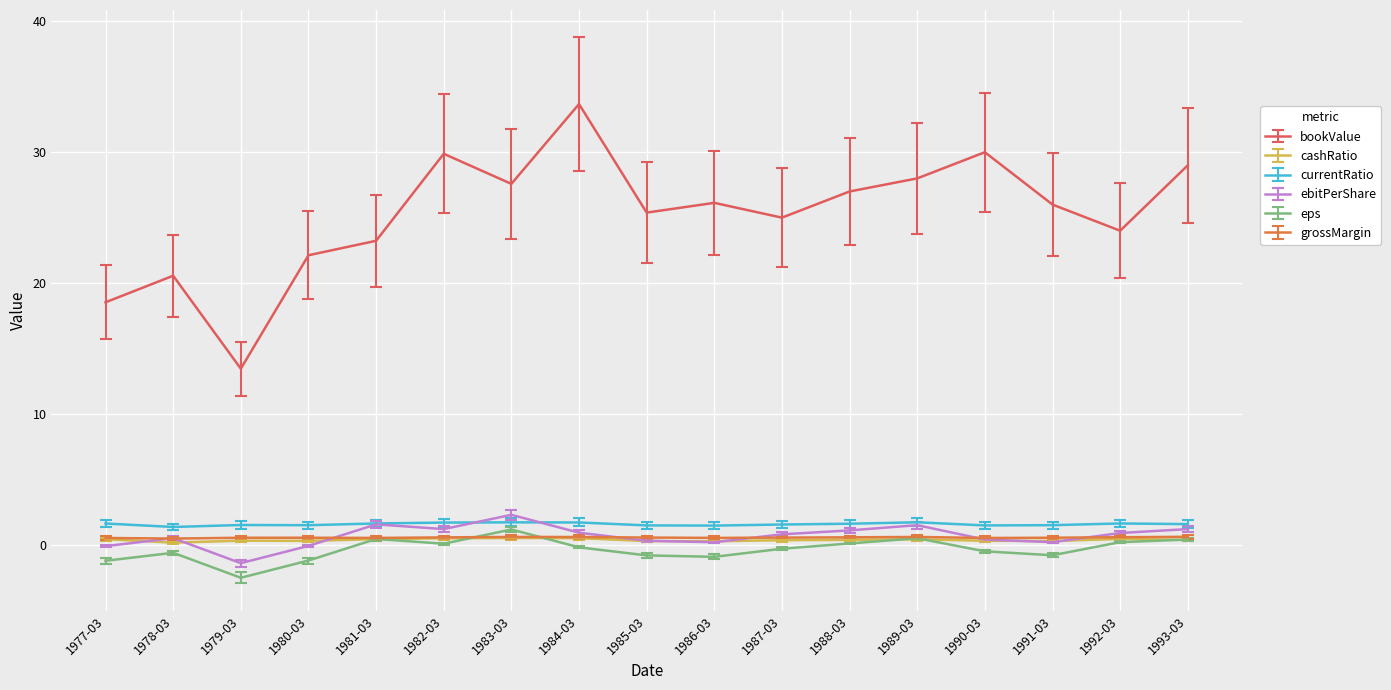

True or false: bookValue and ebitPerShare cross at least once.

False